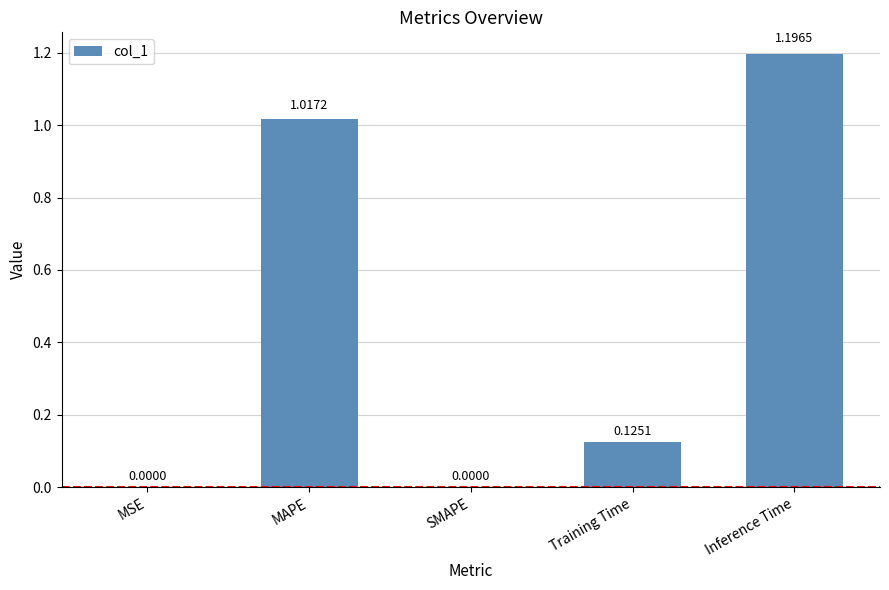

How many data points does each series have?

5